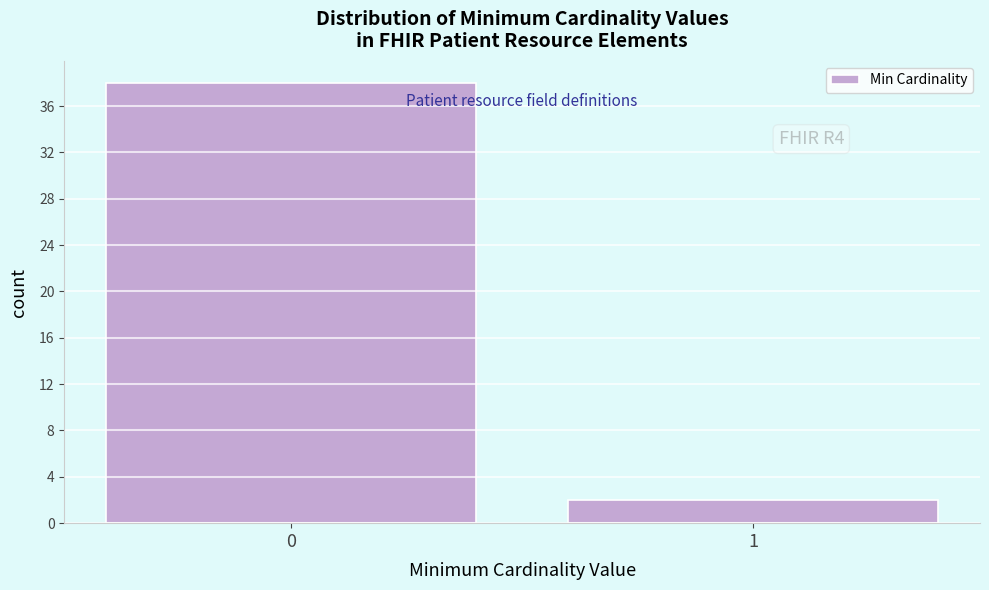

Reading left to right, what are all the values shown in this chart?

38	2